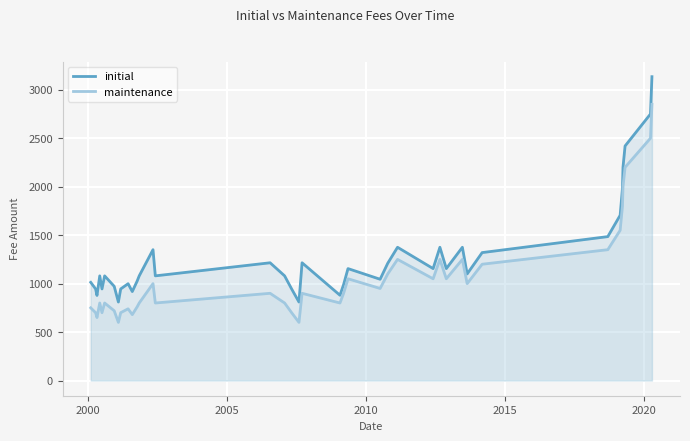

List the series in order of their peak value, lowest first.

maintenance, initial